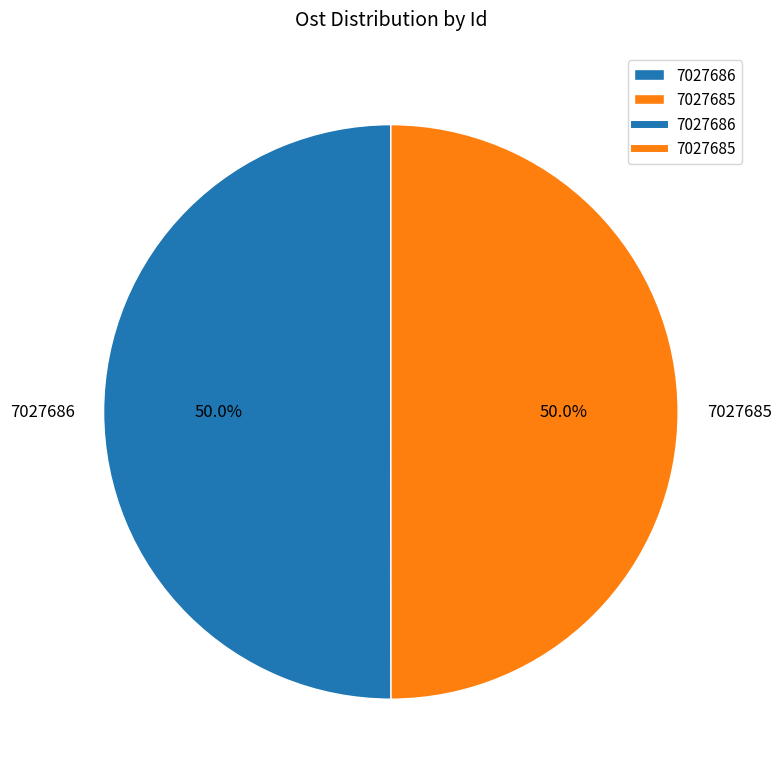

Combined, what portion of the pie is 7027686 and 7027685?

100.0%